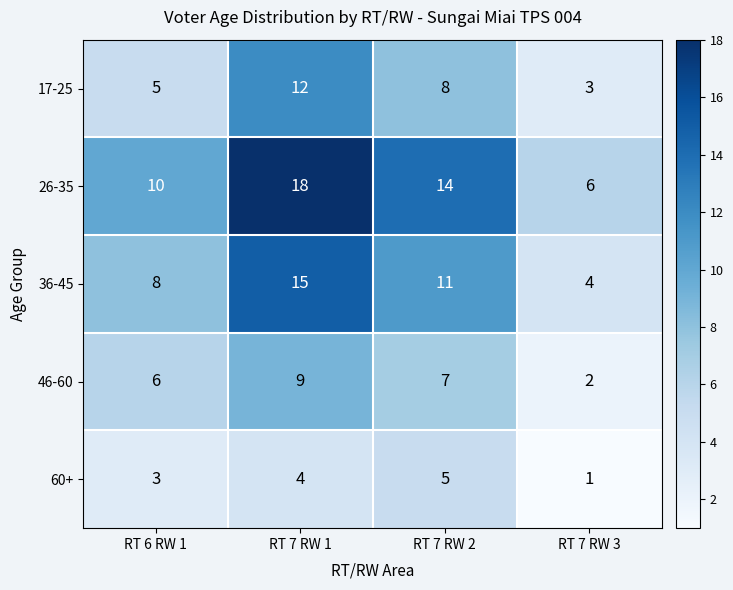

Which series has the largest total across all categories?

26-35